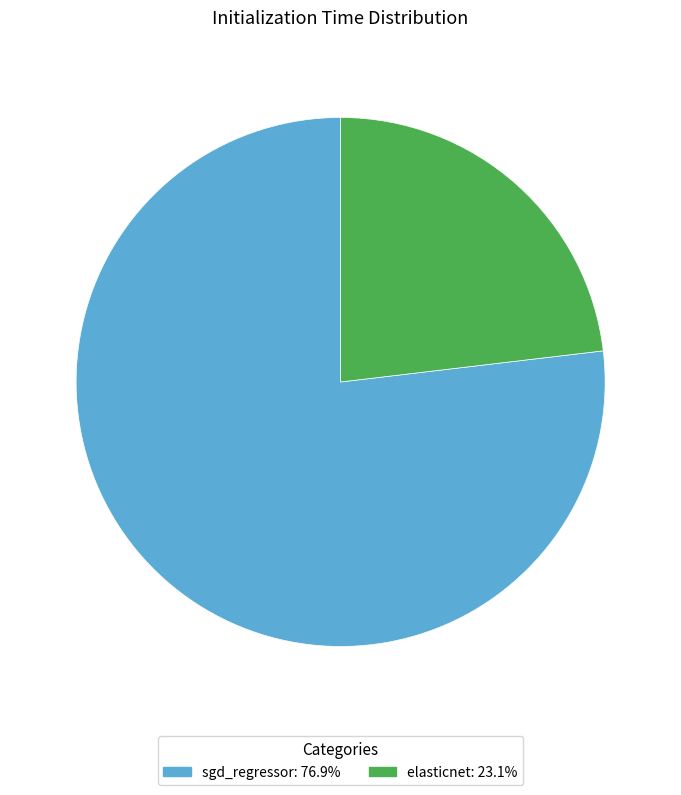

How many segments does this pie chart have?

2